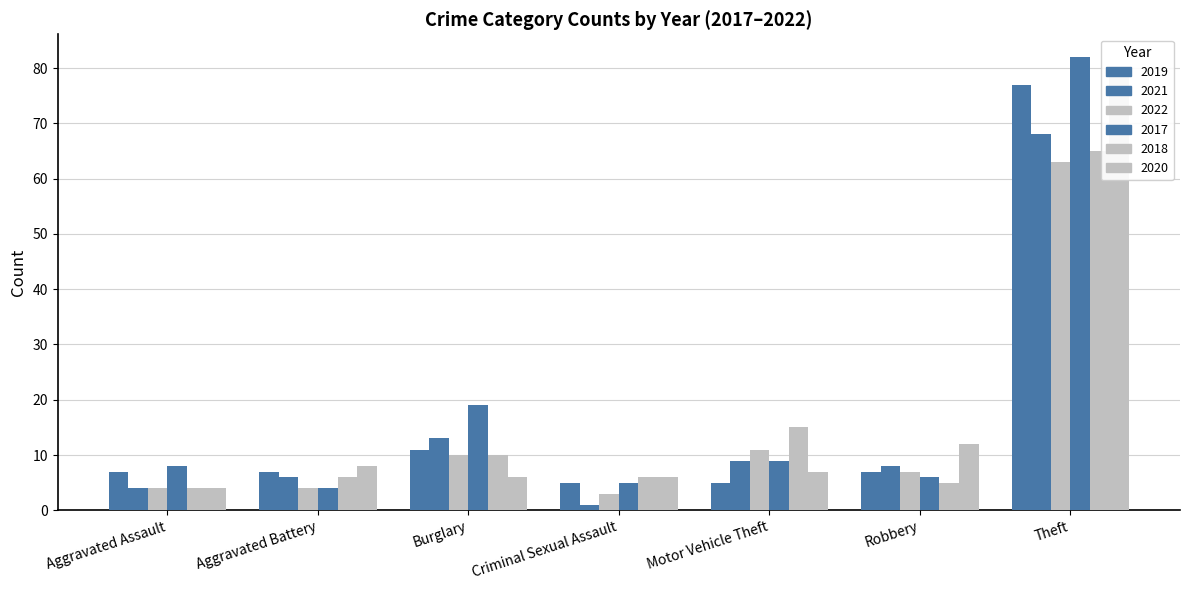

Reading right to left, what are all the values shown in this chart?

2019: Theft=77	Robbery=7	Motor Vehicle Theft=5	Criminal Sexual Assault=5	Burglary=11	Aggravated Battery=7	Aggravated Assault=7
2021: Theft=68	Robbery=8	Motor Vehicle Theft=9	Criminal Sexual Assault=1	Burglary=13	Aggravated Battery=6	Aggravated Assault=4
2022: Theft=63	Robbery=7	Motor Vehicle Theft=11	Criminal Sexual Assault=3	Burglary=10	Aggravated Battery=4	Aggravated Assault=4
2017: Theft=82	Robbery=6	Motor Vehicle Theft=9	Criminal Sexual Assault=5	Burglary=19	Aggravated Battery=4	Aggravated Assault=8
2018: Theft=65	Robbery=5	Motor Vehicle Theft=15	Criminal Sexual Assault=6	Burglary=10	Aggravated Battery=6	Aggravated Assault=4
2020: Theft=80	Robbery=12	Motor Vehicle Theft=7	Criminal Sexual Assault=6	Burglary=6	Aggravated Battery=8	Aggravated Assault=4